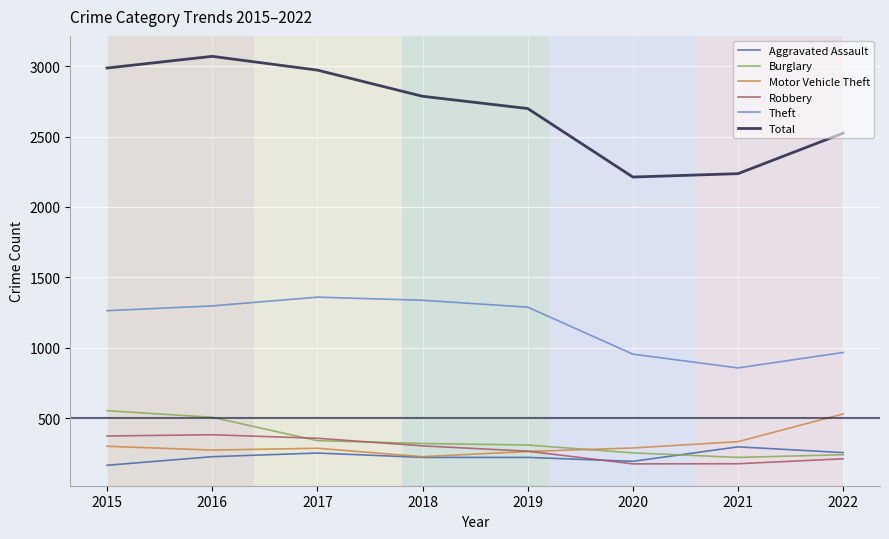

True or false: Theft and Robbery intersect in this chart.

False